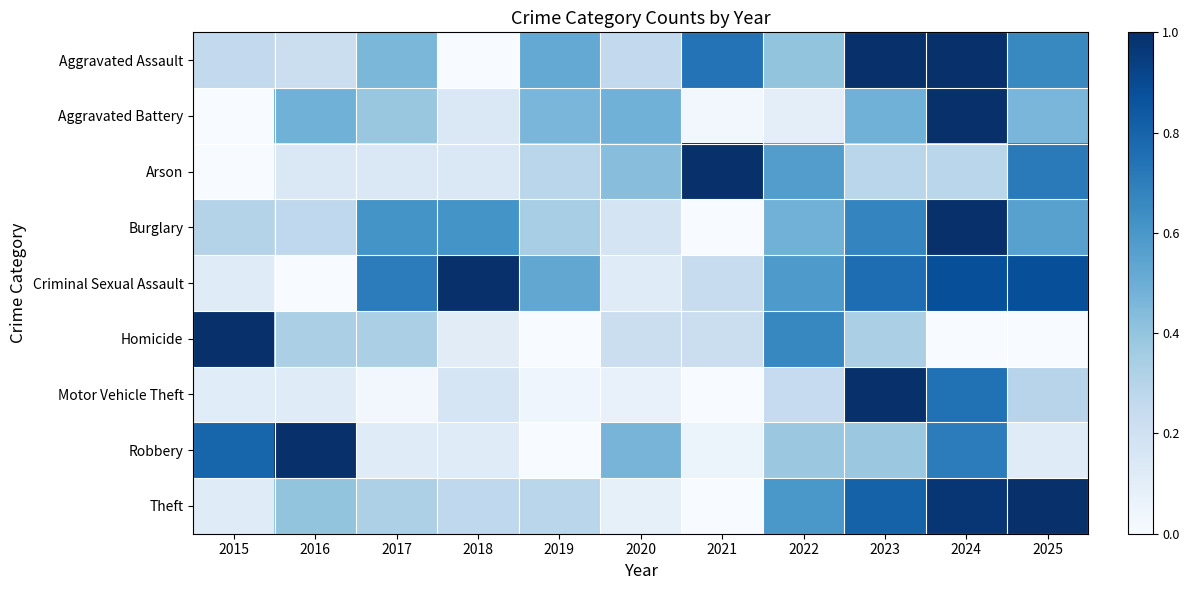

At how many categories does at least one series exceed 0?

11